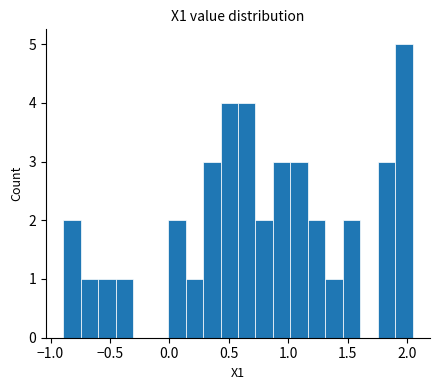

Around what value on the x-axis is the tallest bar? Give the approximate position of its centre, as read against the axis.

1.95